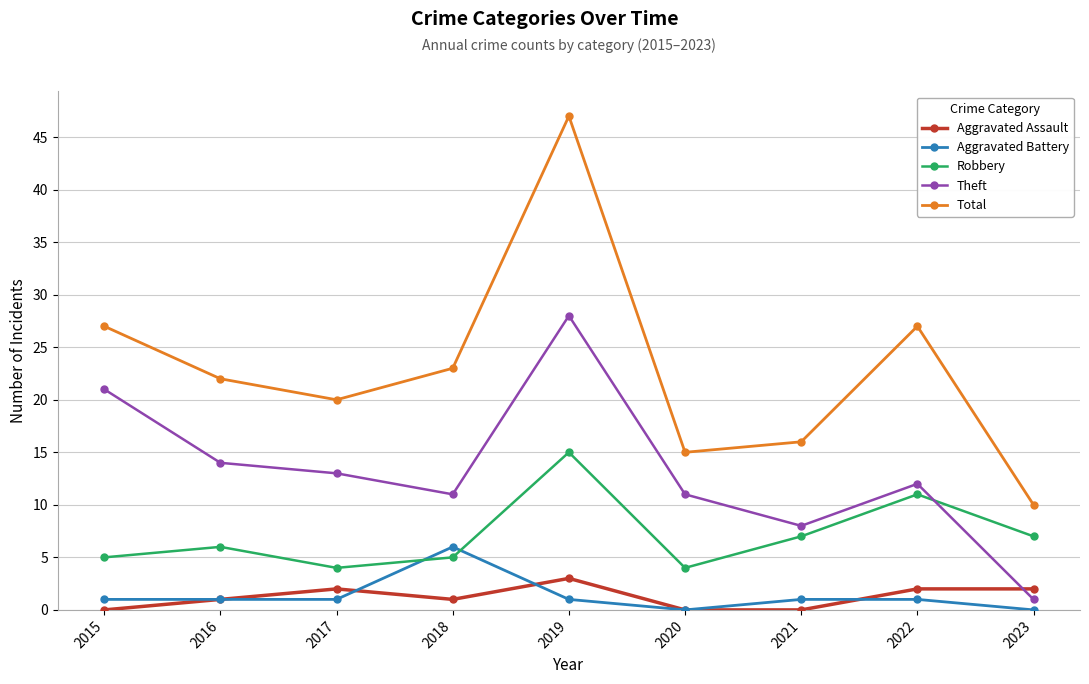

Between 2015 and 2021, which series saw the biggest shift?

Theft